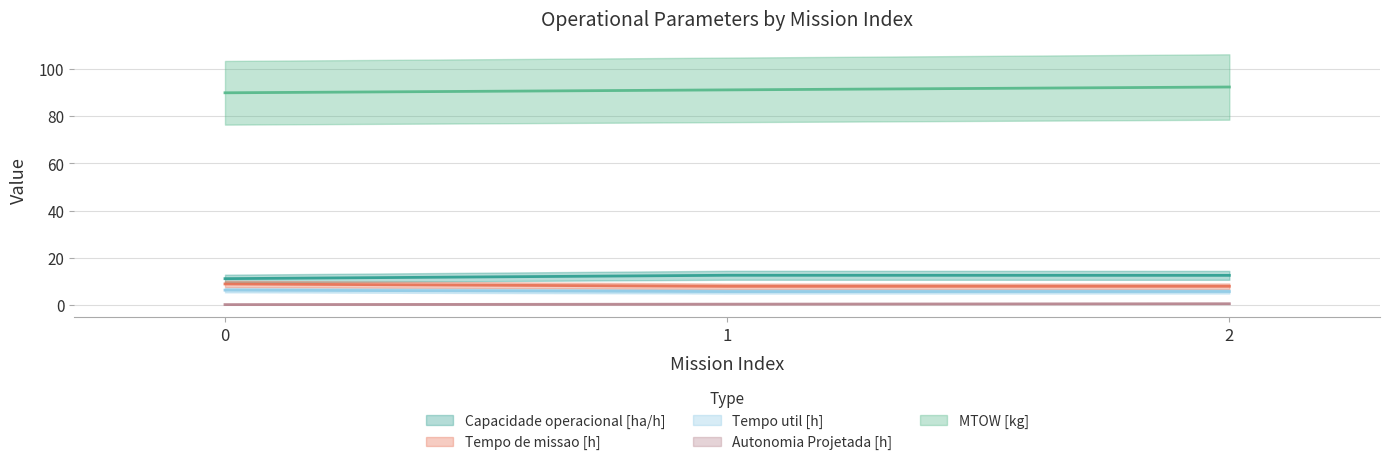

At which category is the sum across all series the highest?

2